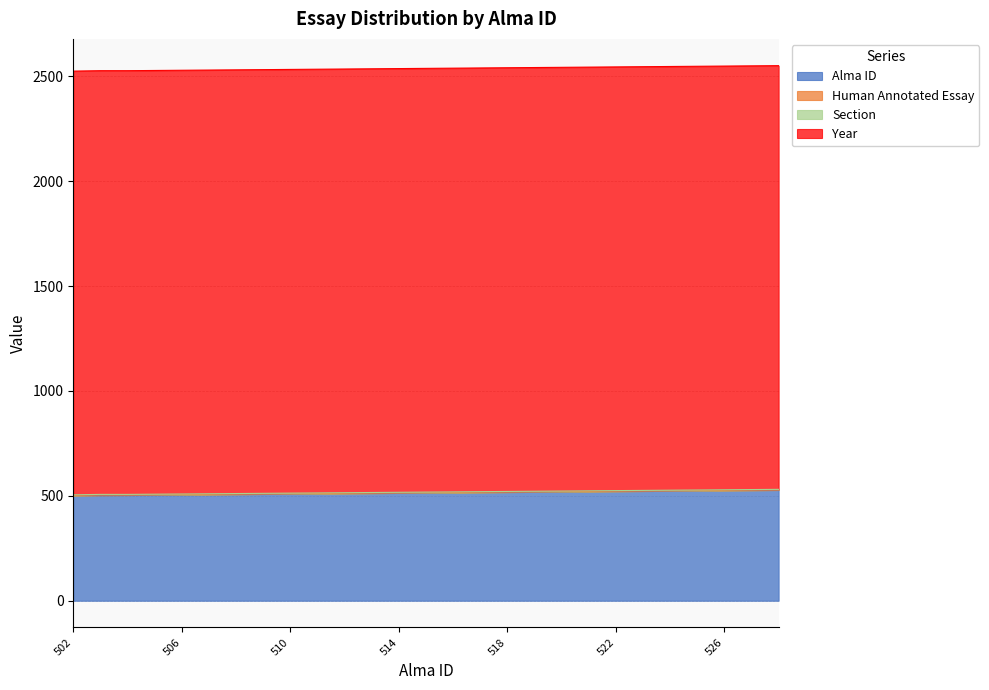

Read the Alma ID value at 520.

520